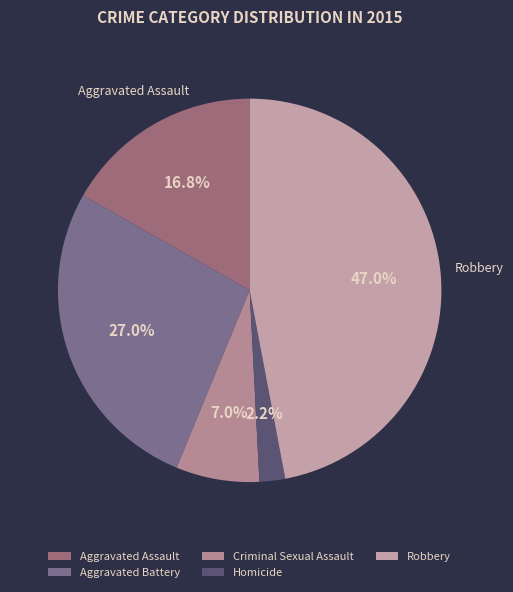

How many segments does this pie chart have?

5